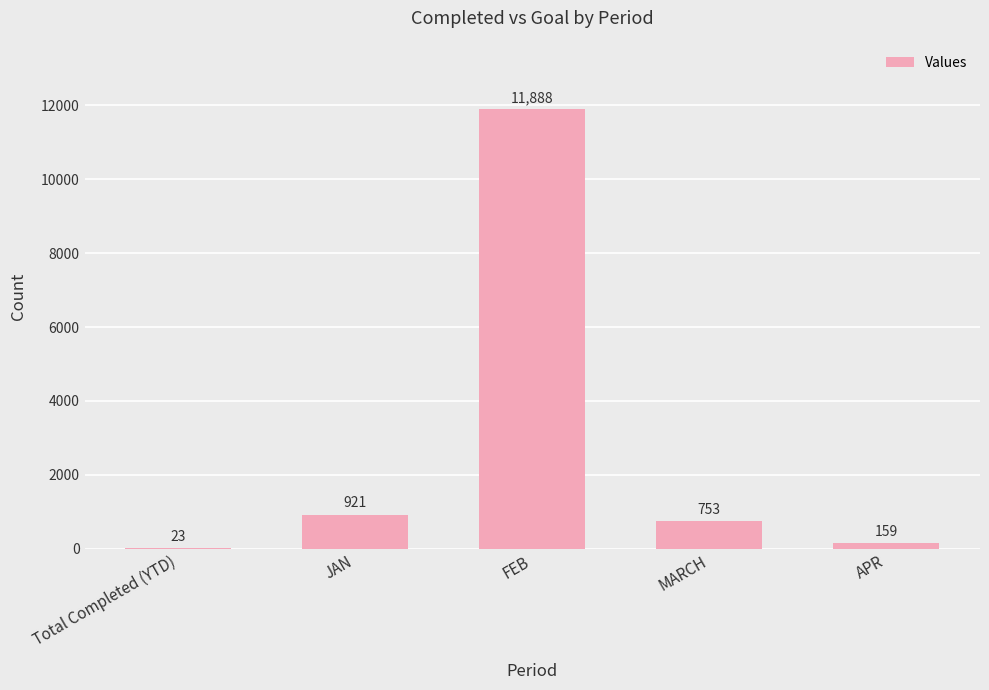

What is the change in value from JAN to FEB?

+10967